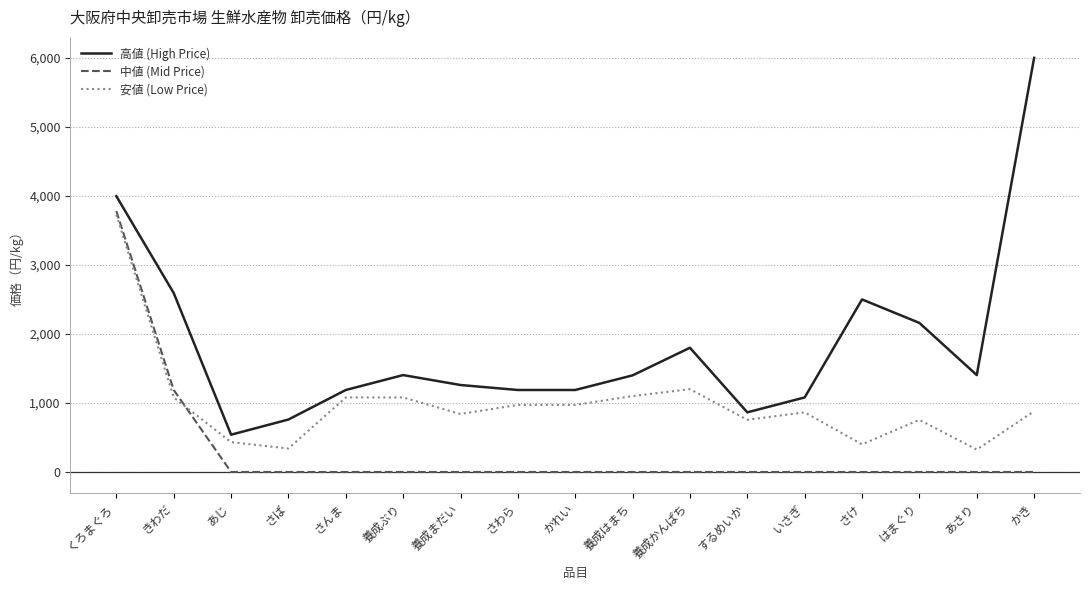

What is the average value of the 安値 (Low Price) series?

988